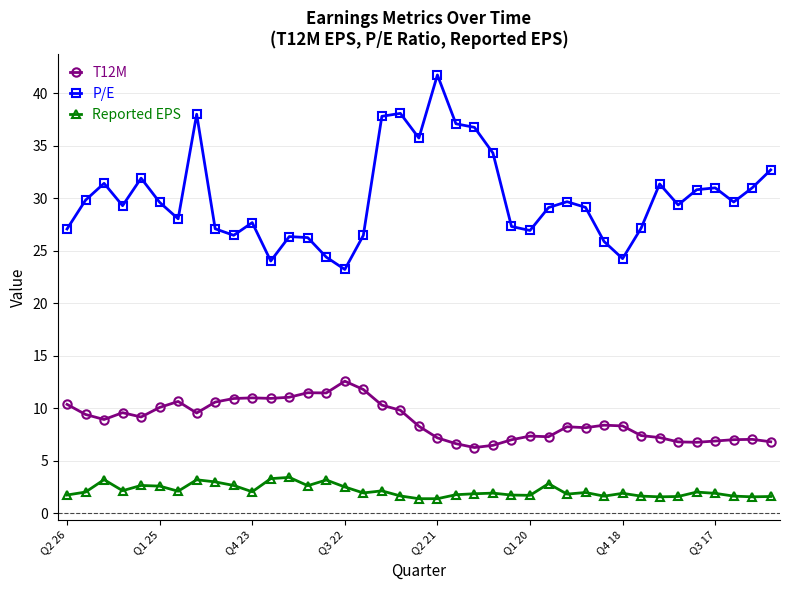

Which series has the widest spread of values?

P/E